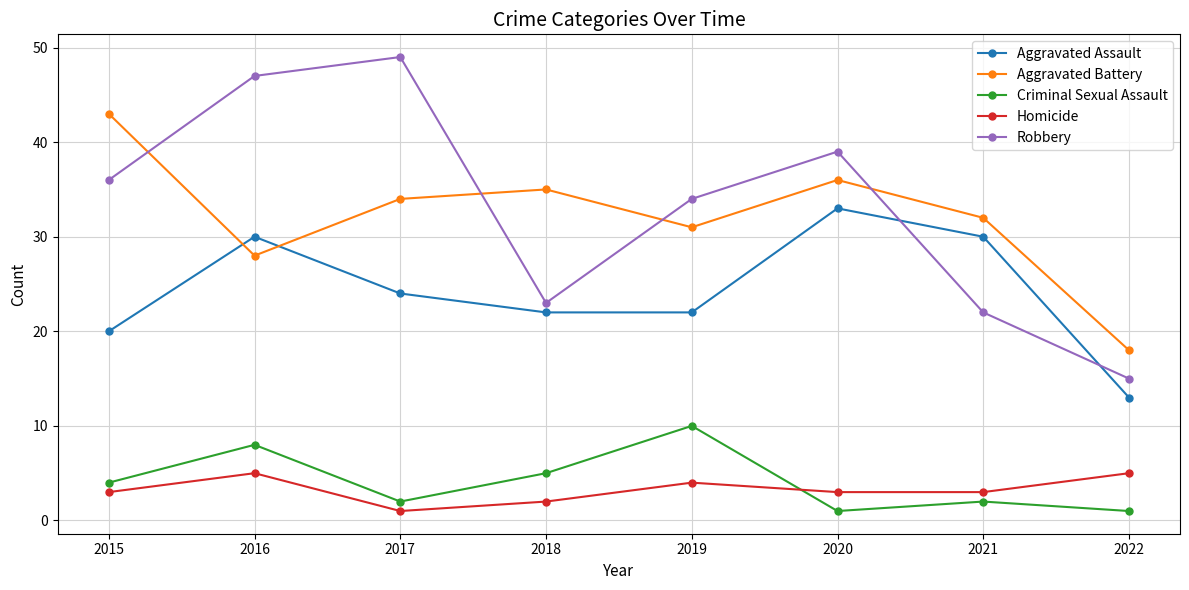

What are all the series names shown in the legend?

Aggravated Assault, Aggravated Battery, Criminal Sexual Assault, Homicide, Robbery